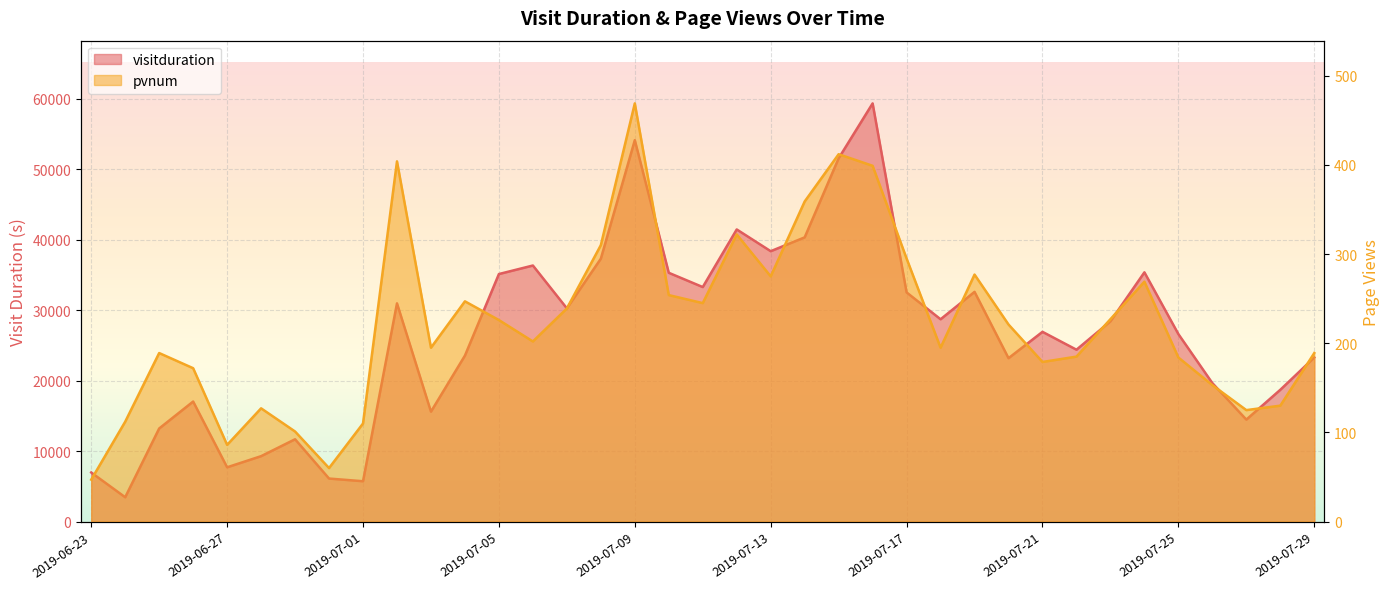

Which series has the largest range (max minus min)?

visitduration